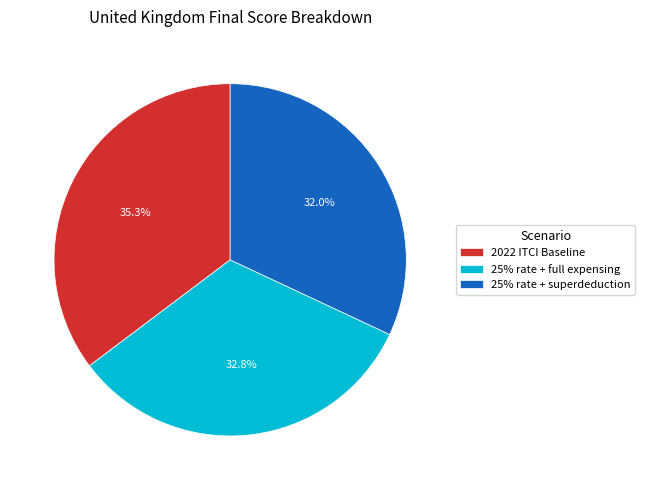

Is there any slice that represents more than half of the pie?

No